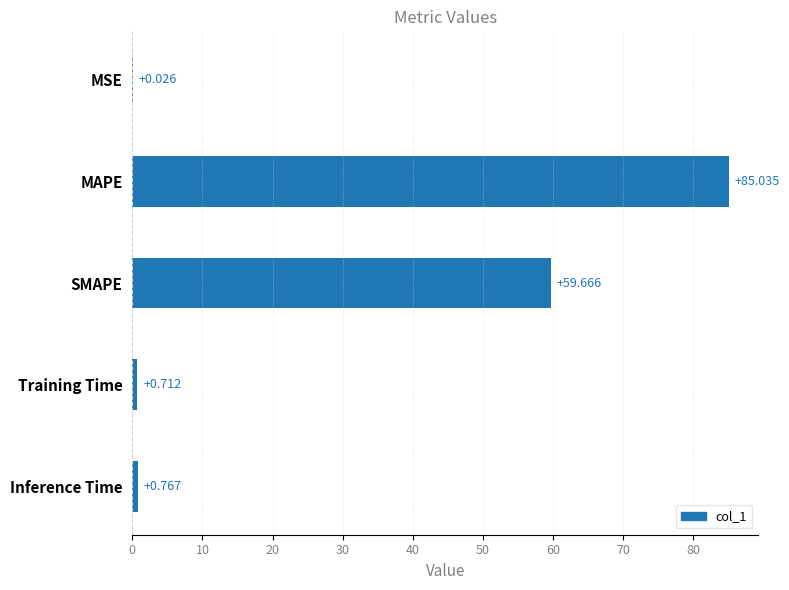

Which label corresponds to the largest value in the chart?

MAPE